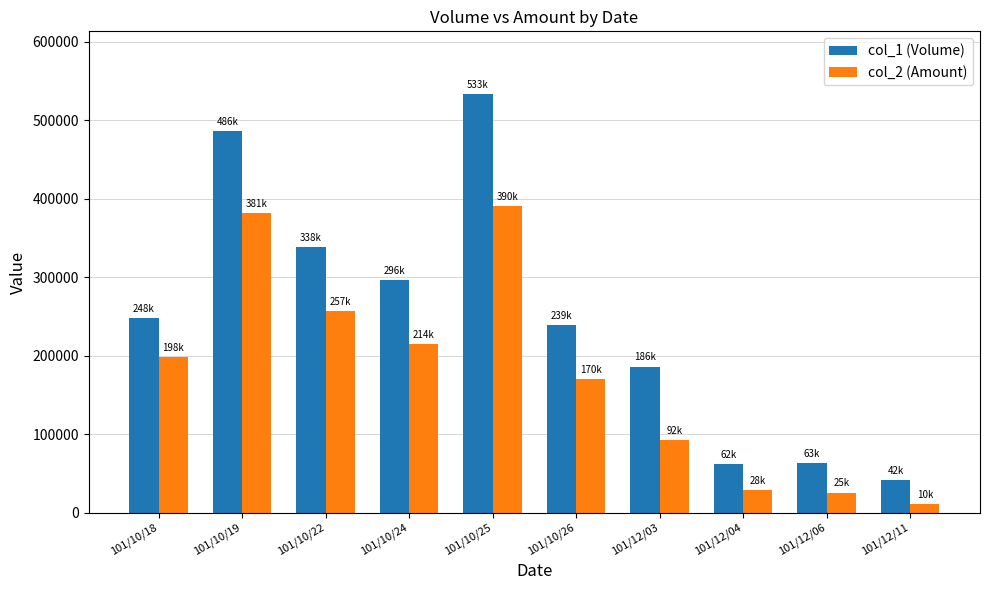

At which label is col_2 (Amount) closest to 200480?

101/10/18